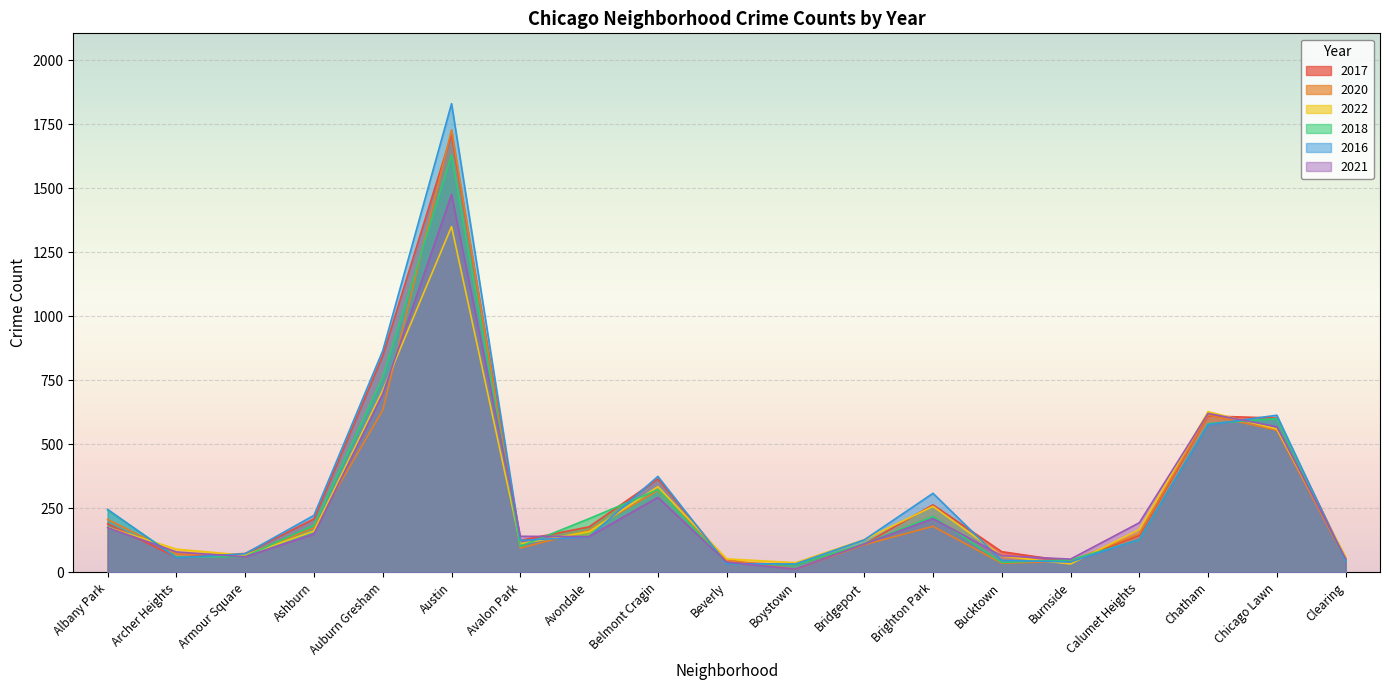

Between which two adjacent categories do 2020 and 2016 first intersect?

Albany Park and Archer Heights